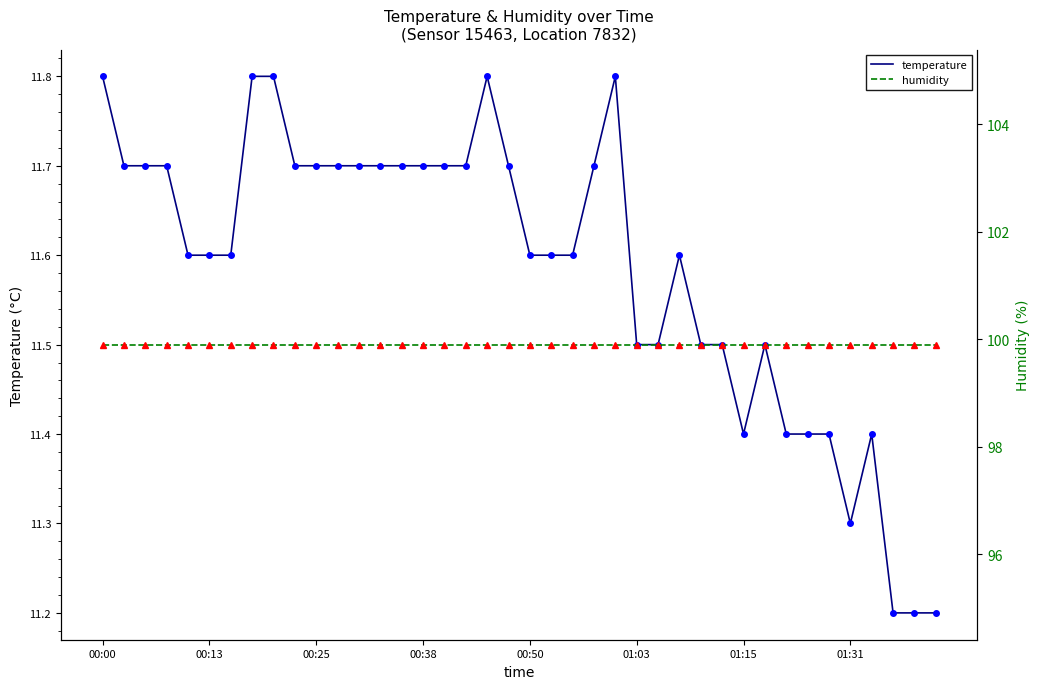

List the series in order of their overall mean, highest first.

humidity, temperature